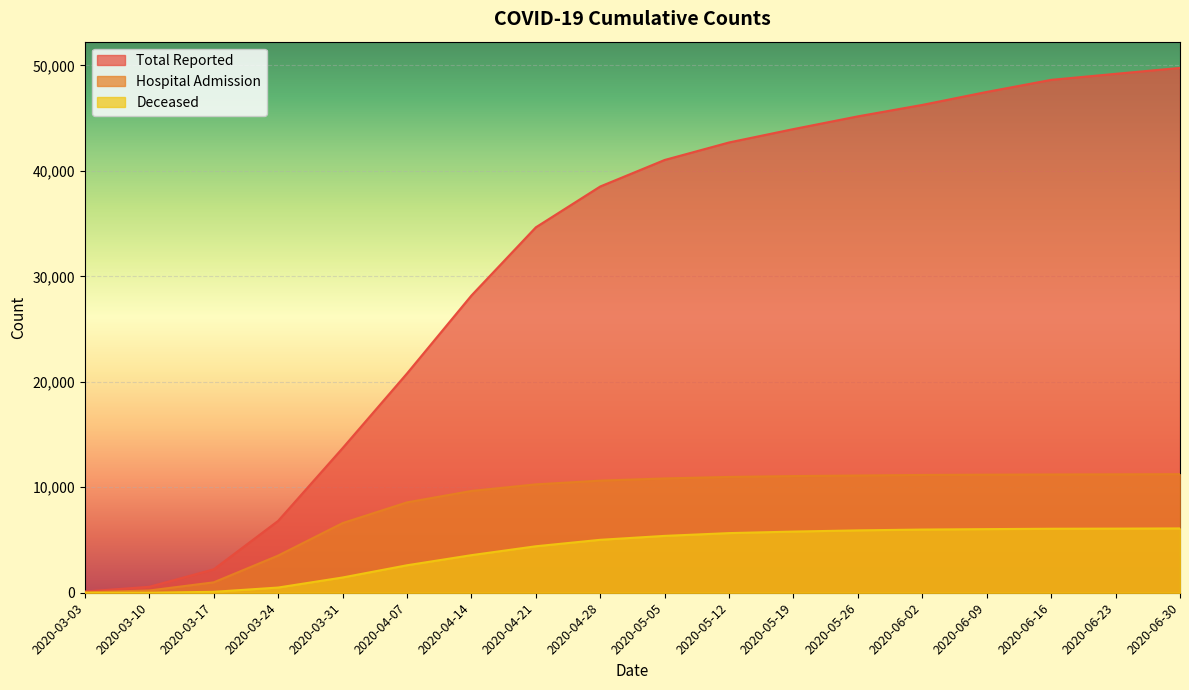

Does the chart display data point markers on the line(s)?

No